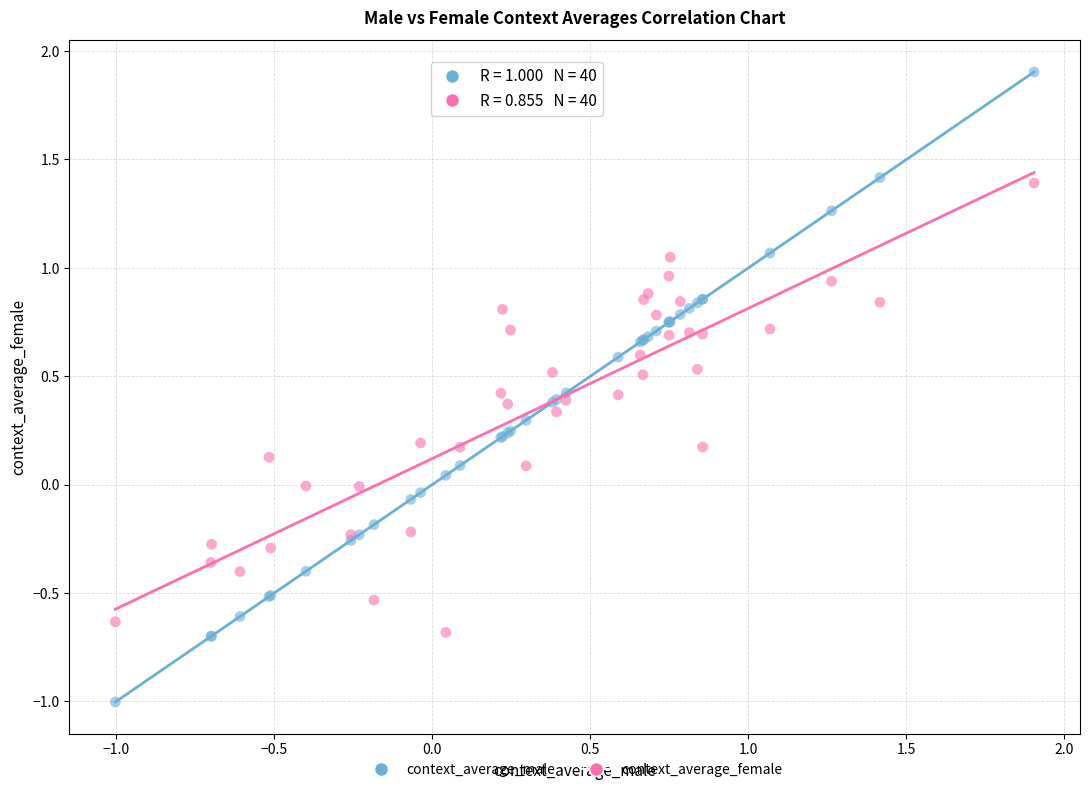

Which series contains the lowest Y value?

context_average_male